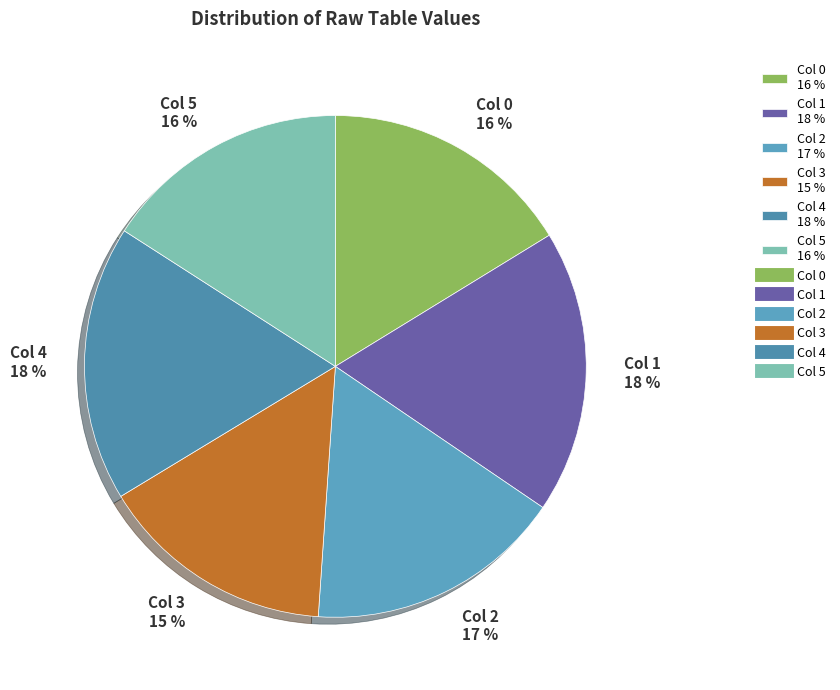

The Col 1 18 % slice represents 18% of the pie. True or false?

True